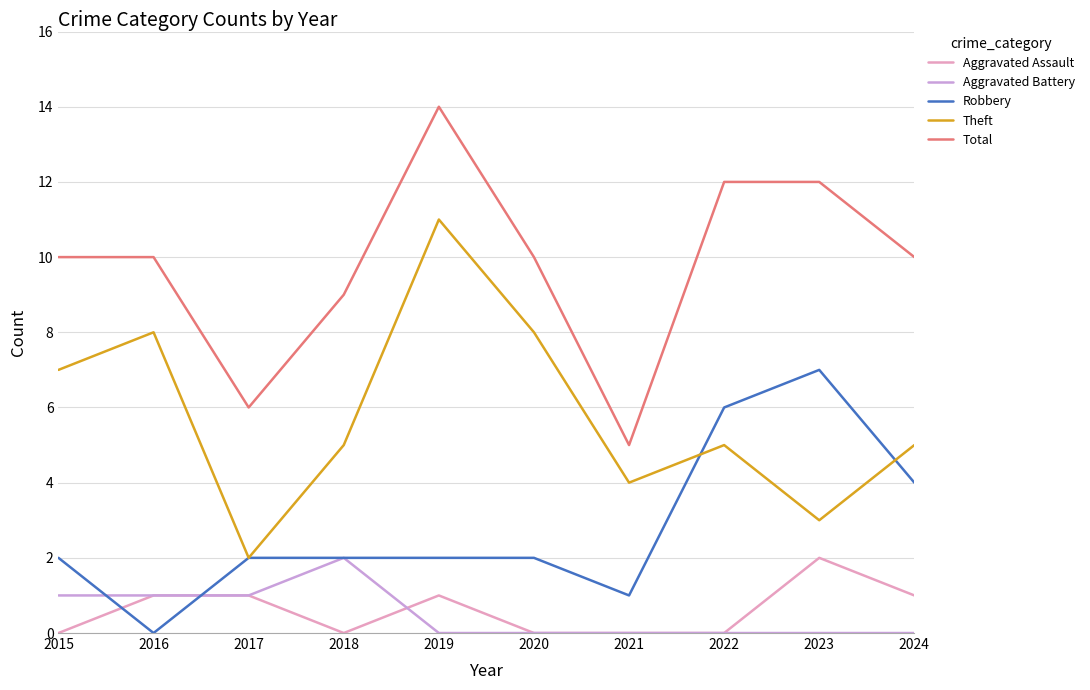

True or false: Total and Robbery intersect in this chart.

False